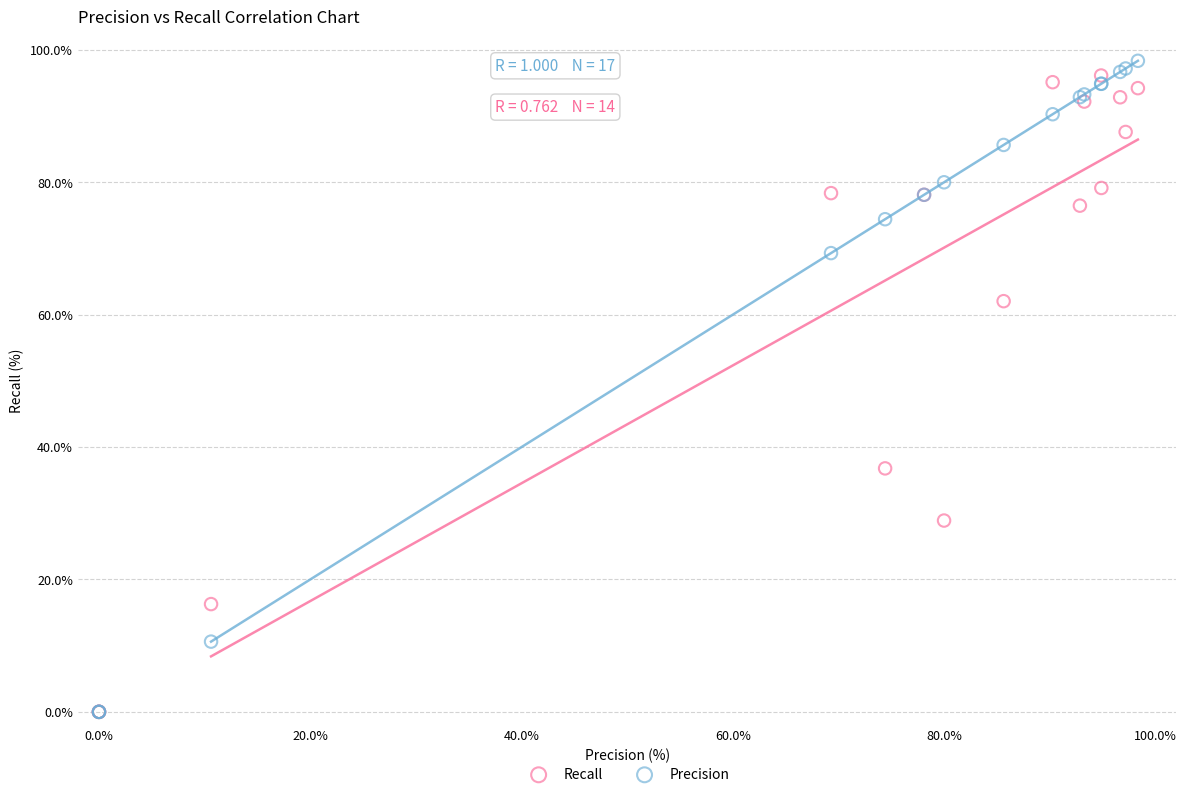

What are all the series names shown in the legend?

Recall, Precision